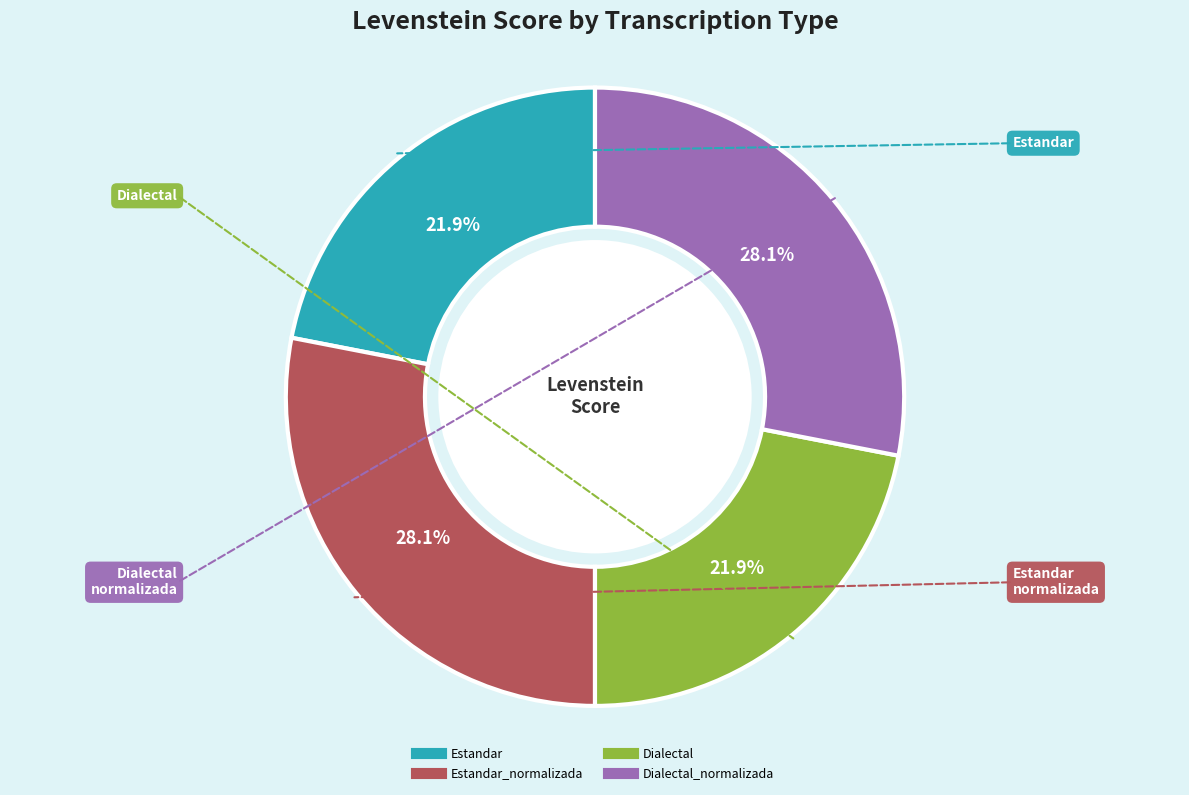

To the nearest percent, what is the average slice percentage?

25%